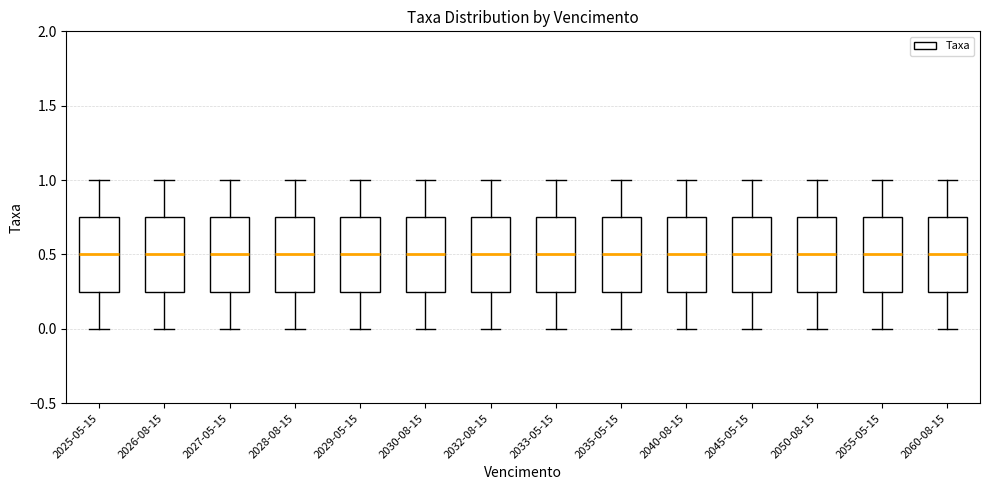

Reading left to right, read every box against the y-axis: the position of its median line, the range the box covers, and the ends of its whiskers. The values are not printed on the chart, so give them approximately, as read against the axis.

2025-05-15: median 0.50, box 0.25 to 0.75, whiskers 0.00 to 1.00
2026-08-15: median 0.50, box 0.25 to 0.75, whiskers 0.00 to 1.00
2027-05-15: median 0.50, box 0.25 to 0.75, whiskers 0.00 to 1.00
2028-08-15: median 0.50, box 0.25 to 0.75, whiskers 0.00 to 1.00
2029-05-15: median 0.50, box 0.25 to 0.75, whiskers 0.00 to 1.00
2030-08-15: median 0.50, box 0.25 to 0.75, whiskers 0.00 to 1.00
2032-08-15: median 0.50, box 0.25 to 0.75, whiskers 0.00 to 1.00
2033-05-15: median 0.50, box 0.25 to 0.75, whiskers 0.00 to 1.00
2035-05-15: median 0.50, box 0.25 to 0.75, whiskers 0.00 to 1.00
2040-08-15: median 0.50, box 0.25 to 0.75, whiskers 0.00 to 1.00
2045-05-15: median 0.50, box 0.25 to 0.75, whiskers 0.00 to 1.00
2050-08-15: median 0.50, box 0.25 to 0.75, whiskers 0.00 to 1.00
2055-05-15: median 0.50, box 0.25 to 0.75, whiskers 0.00 to 1.00
2060-08-15: median 0.50, box 0.25 to 0.75, whiskers 0.00 to 1.00